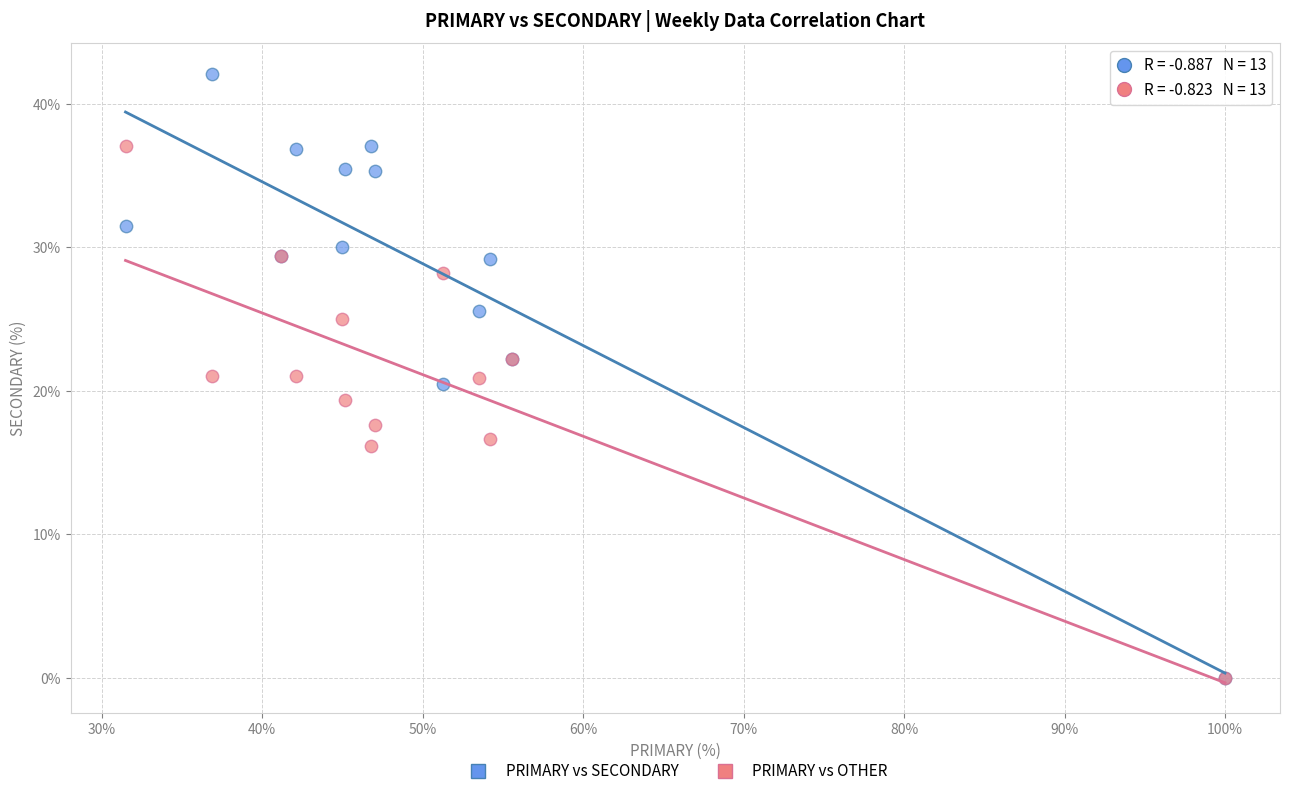

What are all the series names shown in the legend?

PRIMARY vs SECONDARY, PRIMARY vs OTHER